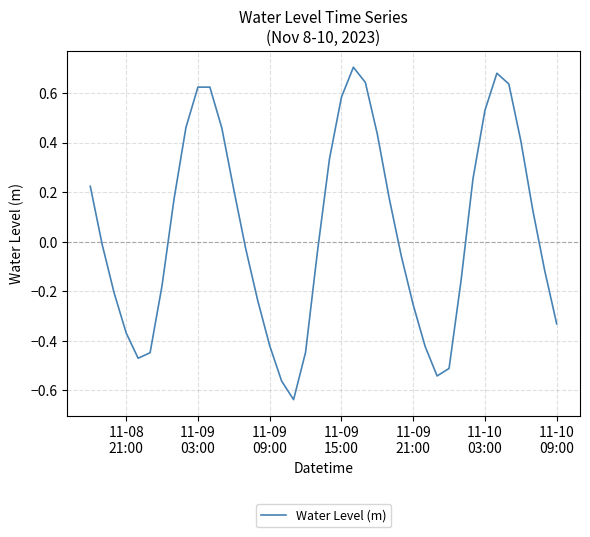

What is the difference between the maximum and minimum values?

1.3